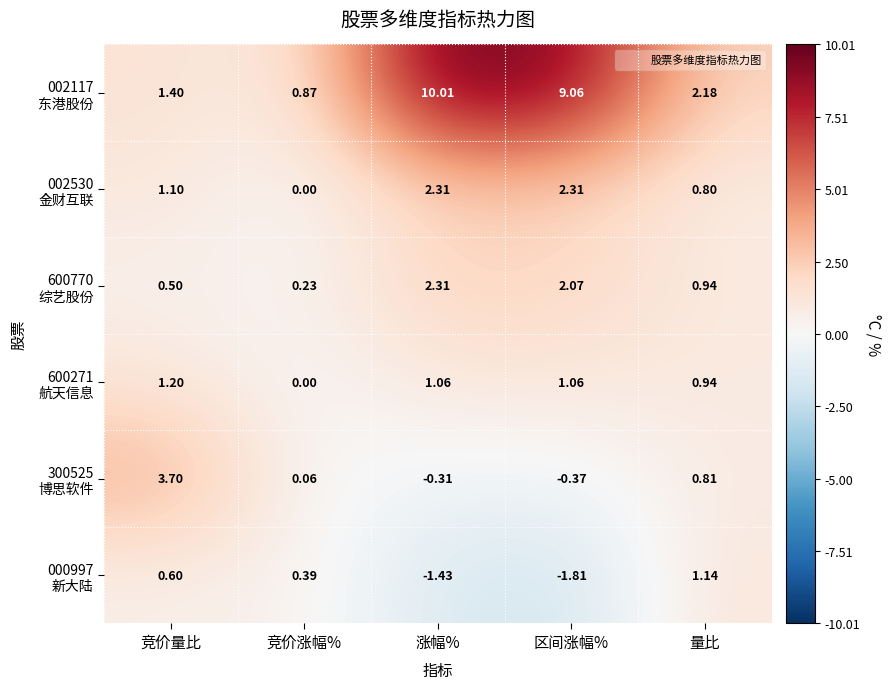

At which category does the chart reach its minimum across all series?

区间涨幅%